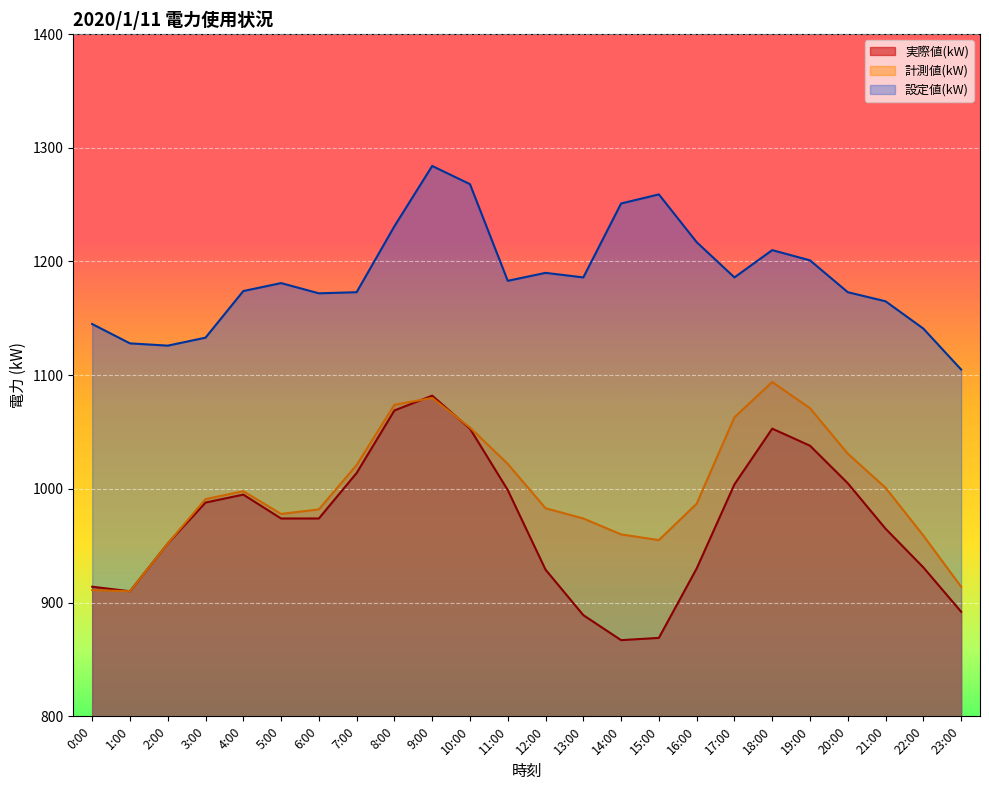

What is the difference between the 実際値(kW) values at 14:00 and 10:00?

186